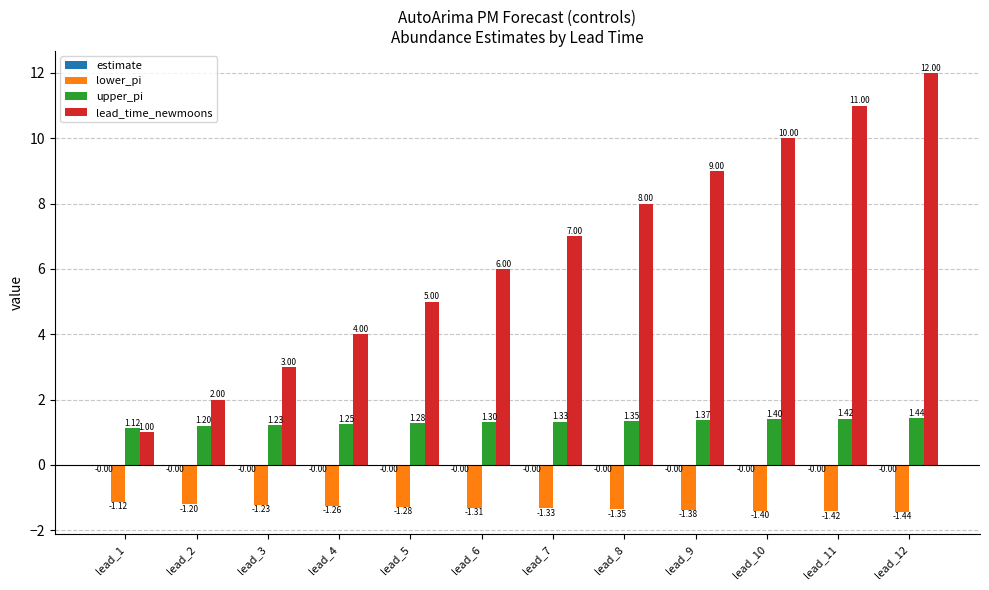

Which series has the largest total across all categories?

lead_time_newmoons